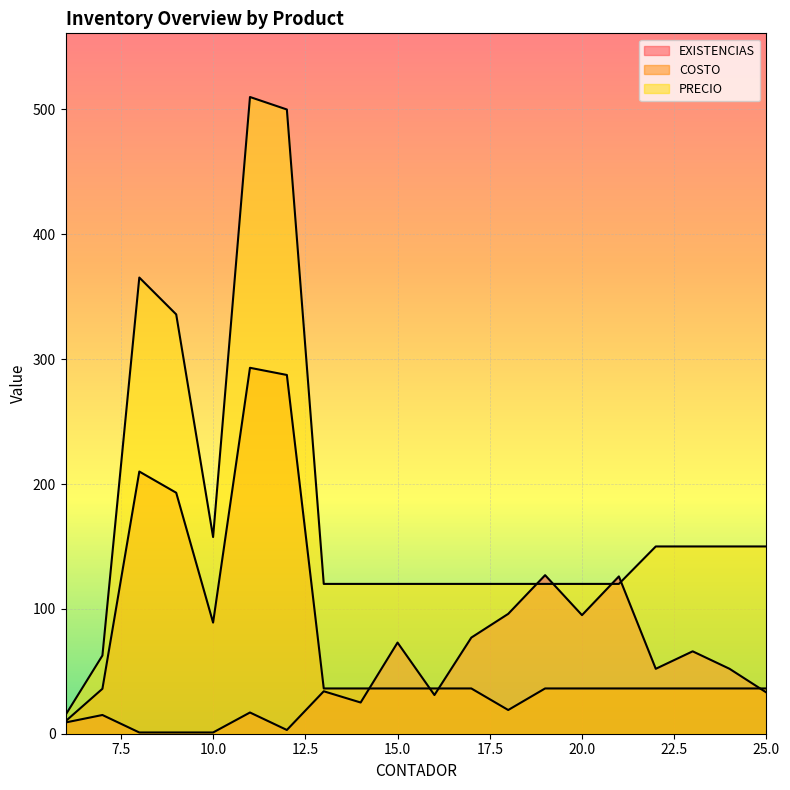

List the labels in order of EXISTENCIAS value, largest first.

19, 21, 18, 20, 17, 15, 23, 22, 24, 13, 25, 16, 14, 11, 7, 6, 12, 8, 9, 10